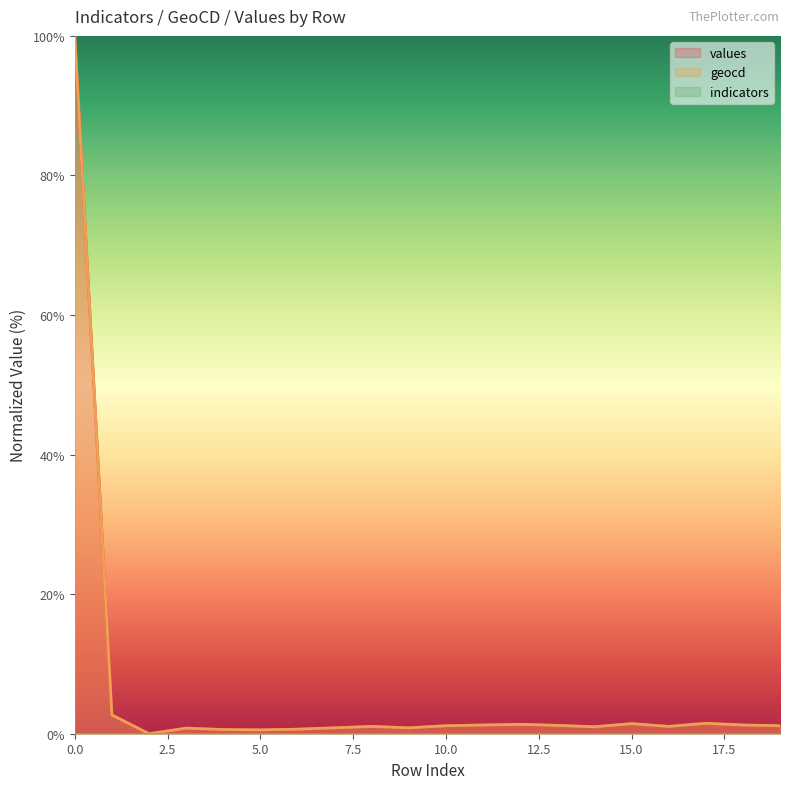

True or false: values and geocd cross at least once.

False